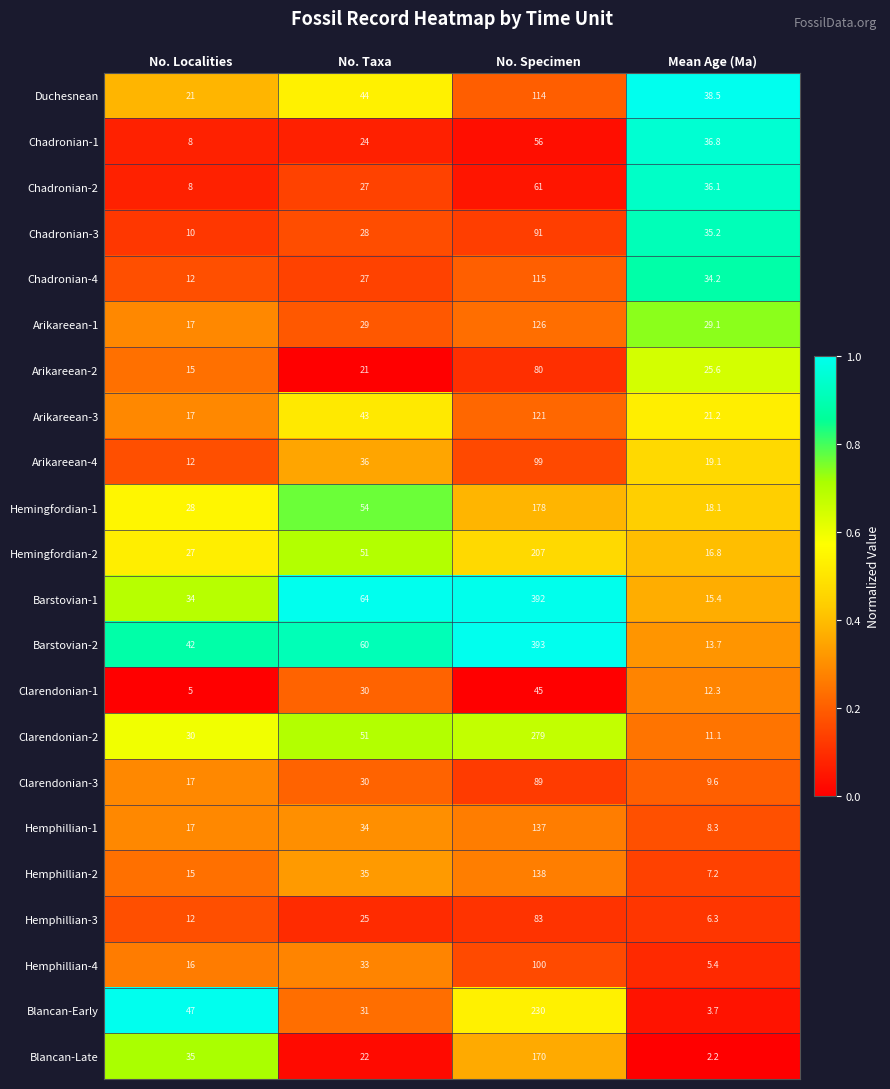

True or false: Chadronian-4 has a value of 34.2 at Mean Age (Ma).

True